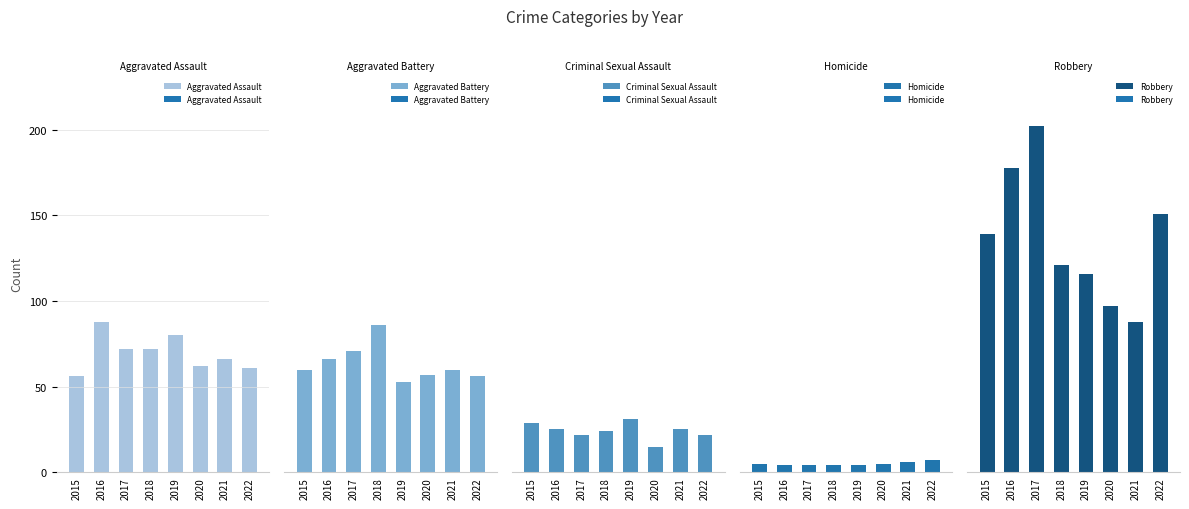

How many bars are there in each group?

5